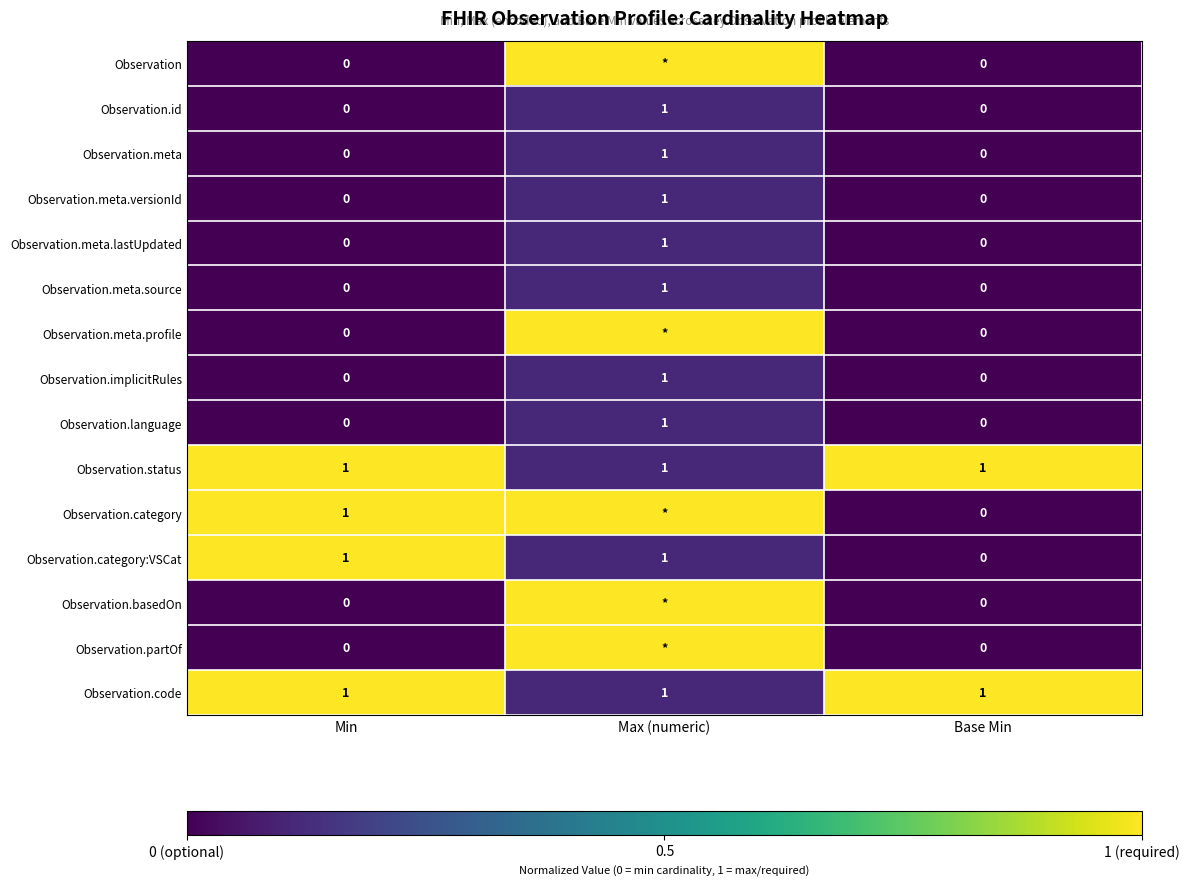

True or false: Observation.language has a value of 2 at Max (numeric).

False